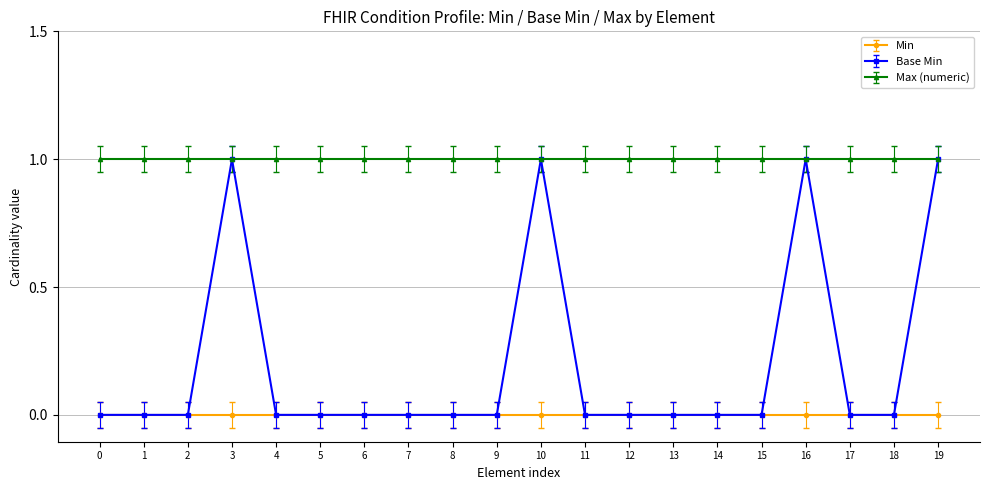

Which series has the largest range (max minus min)?

Base Min